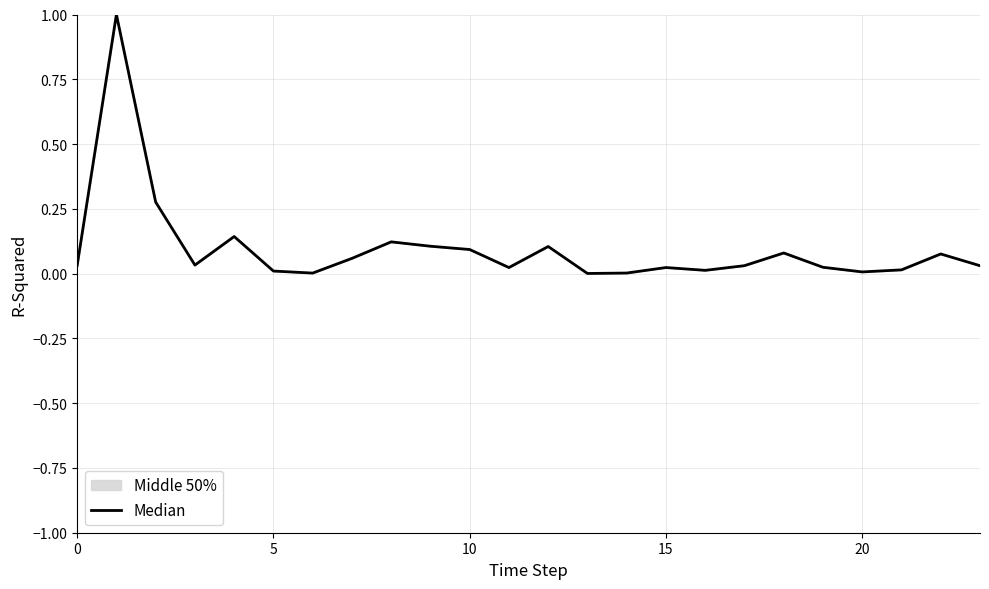

What is the maximum value shown in the chart?

1.0